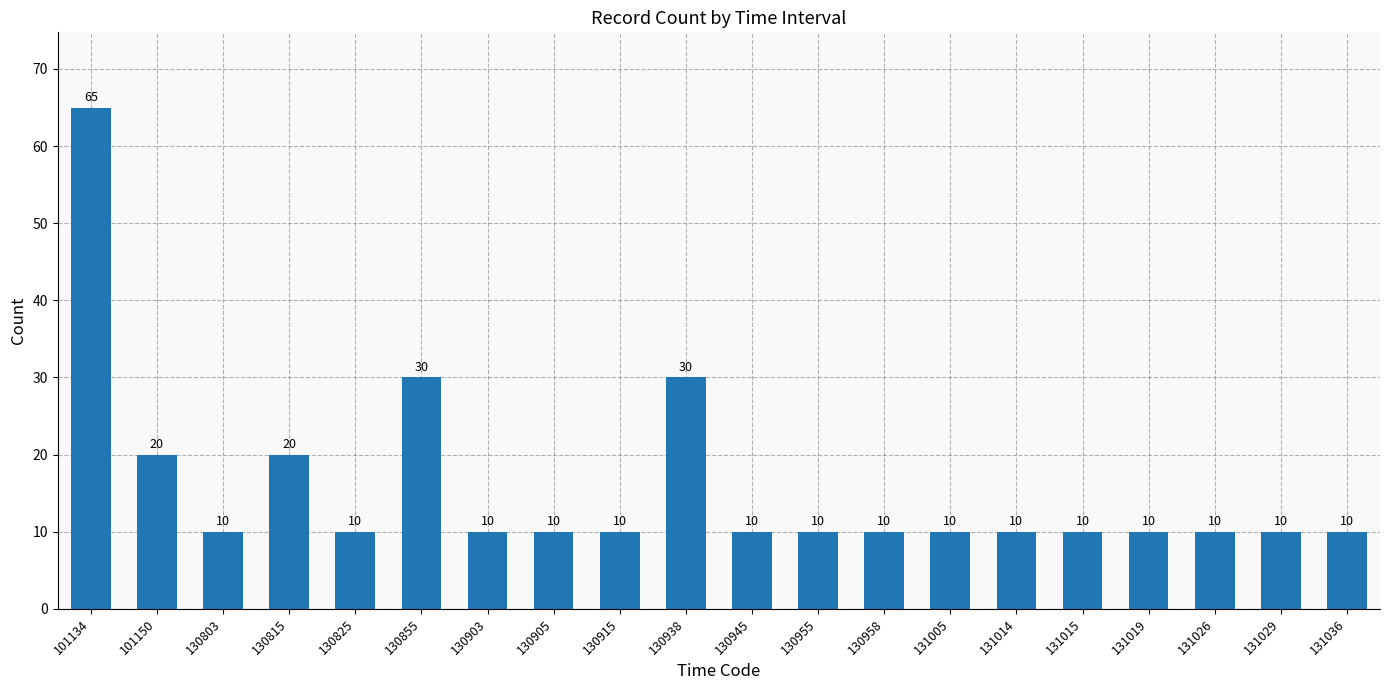

What is the greatest value displayed?

65